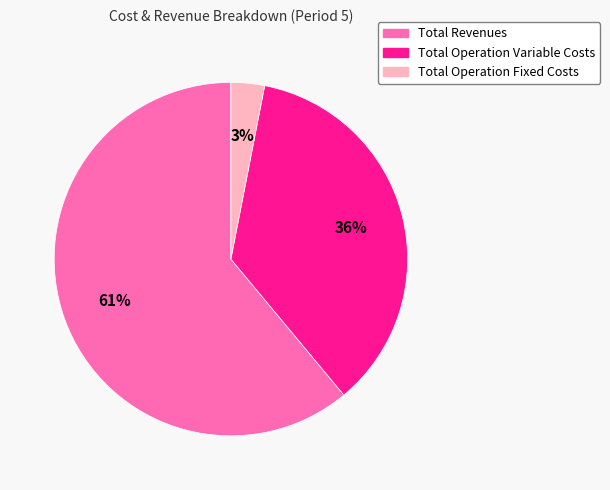

To the nearest percent, what percentage of the pie is Total Operation Fixed Costs?

3%